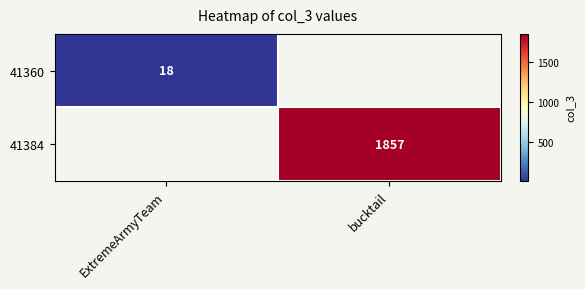

How many values in 41384 are above zero?

1